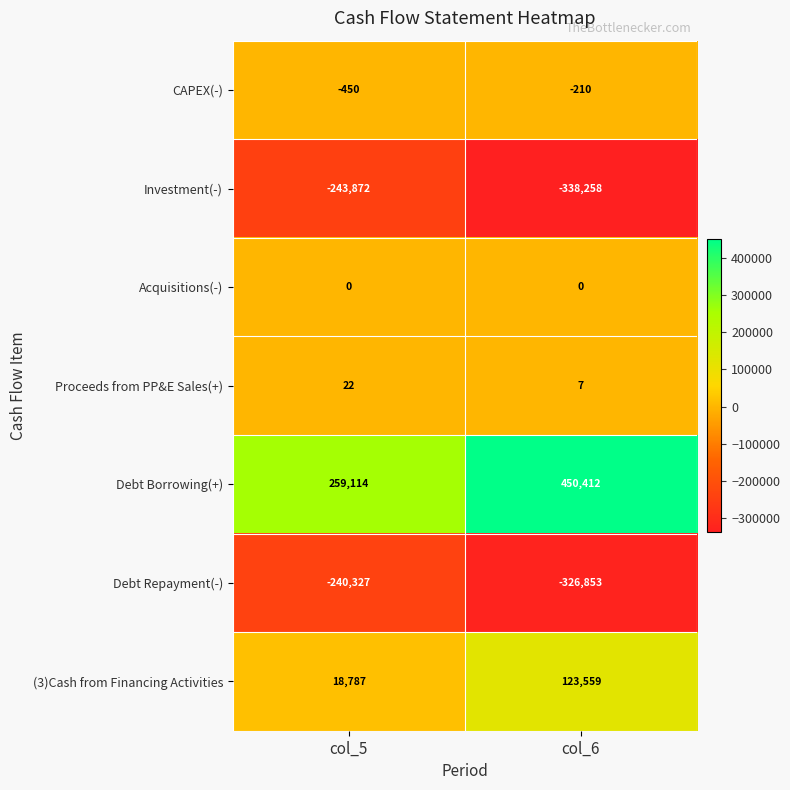

Between col_5 and col_6, which series saw the biggest shift?

Debt Borrowing(+)